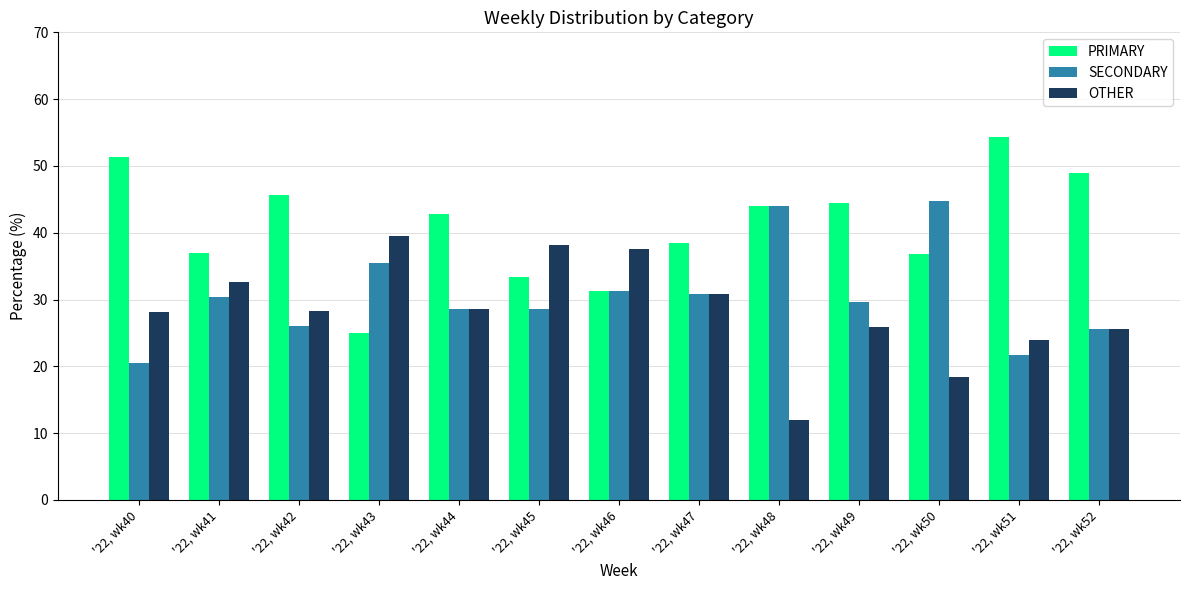

List the labels in order of OTHER value, largest first.

'22, wk43, '22, wk45, '22, wk46, '22, wk41, '22, wk47, '22, wk44, '22, wk42, '22, wk40, '22, wk49, '22, wk52, '22, wk51, '22, wk50, '22, wk48